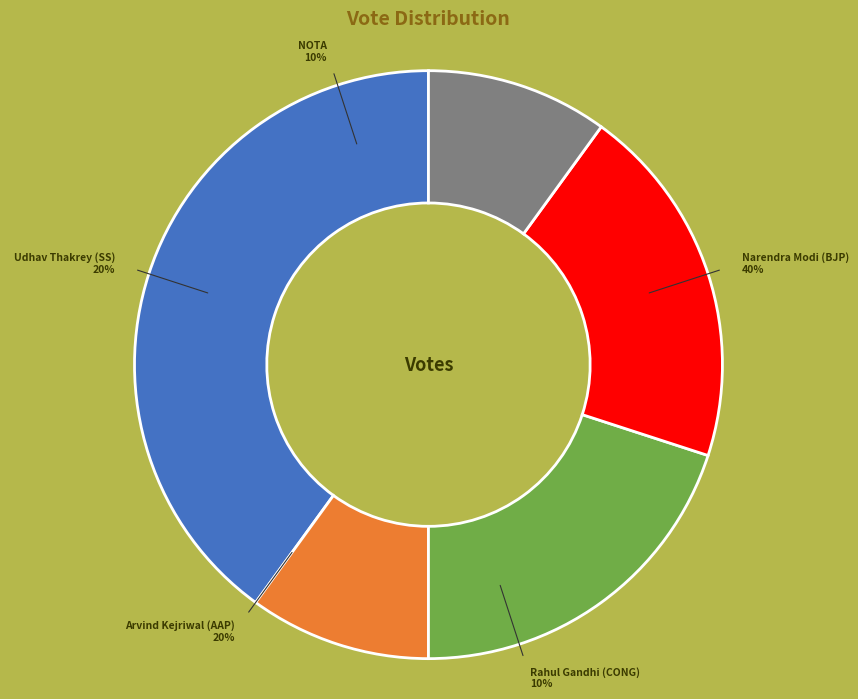

To the nearest percent, what is the difference between the largest and smallest slice percentages?

30%